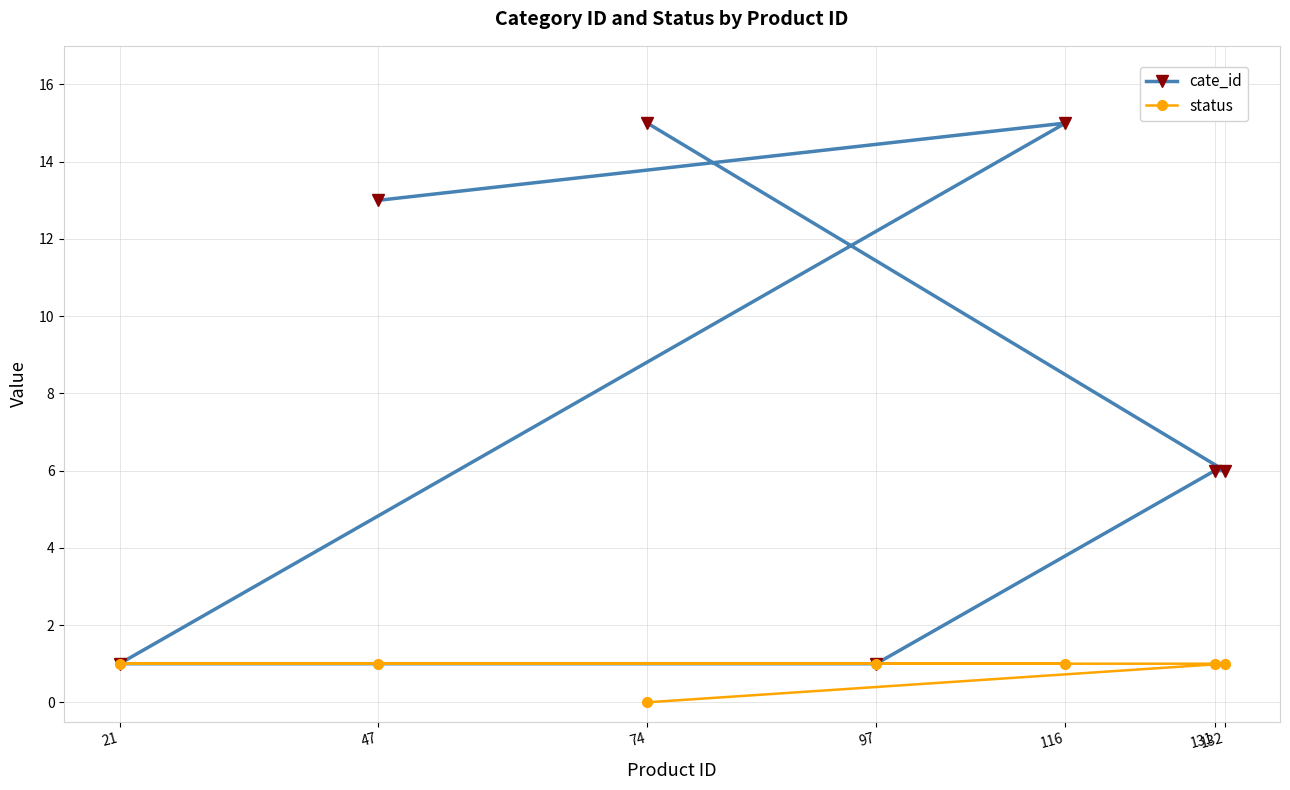

List the series in order of their peak value, lowest first.

status, cate_id